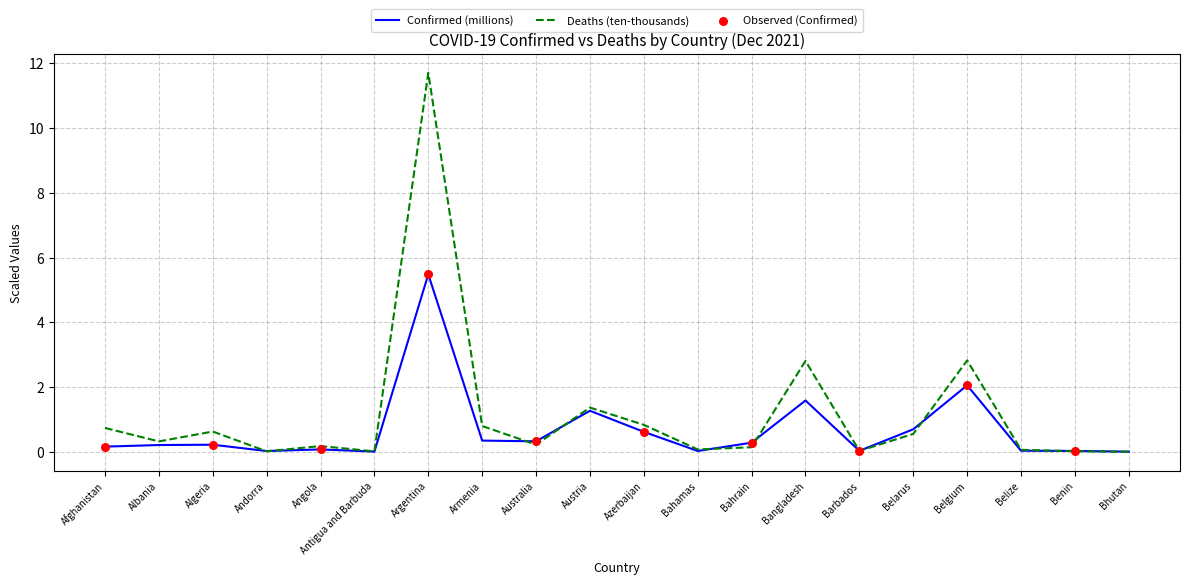

Which series changed the most between Bangladesh and Belize?

Deaths (ten-thousands)